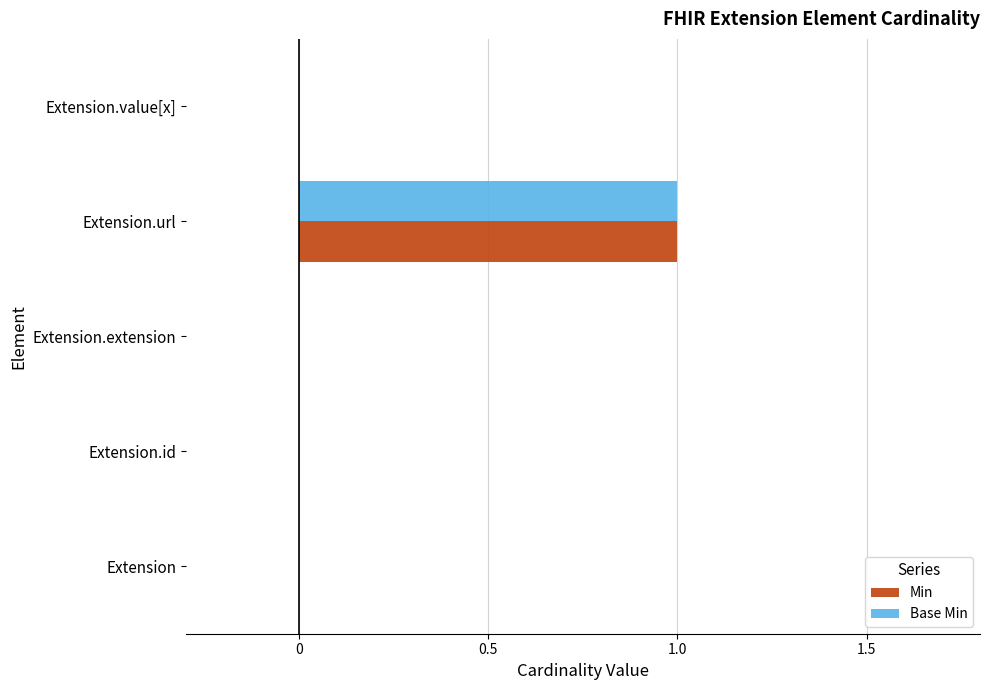

True or false: Min has a value of 0 at Extension.

True